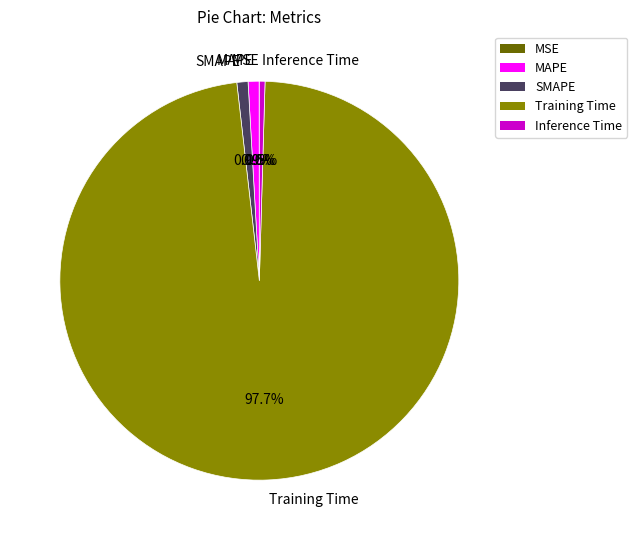

Between MAPE and Training Time, which is larger?

Training Time